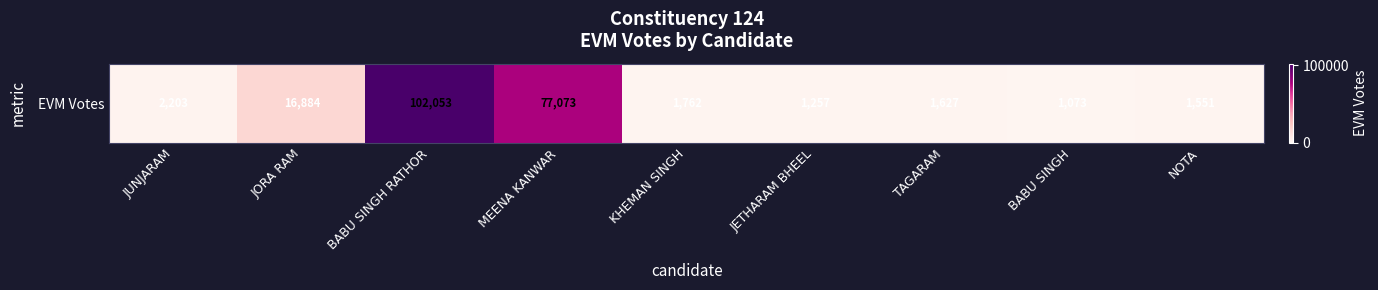

Rank the categories by value from lowest to highest.

BABU SINGH, JETHARAM BHEEL, NOTA, TAGARAM, KHEMAN SINGH, JUNJARAM, JORA RAM, MEENA KANWAR, BABU SINGH RATHOR